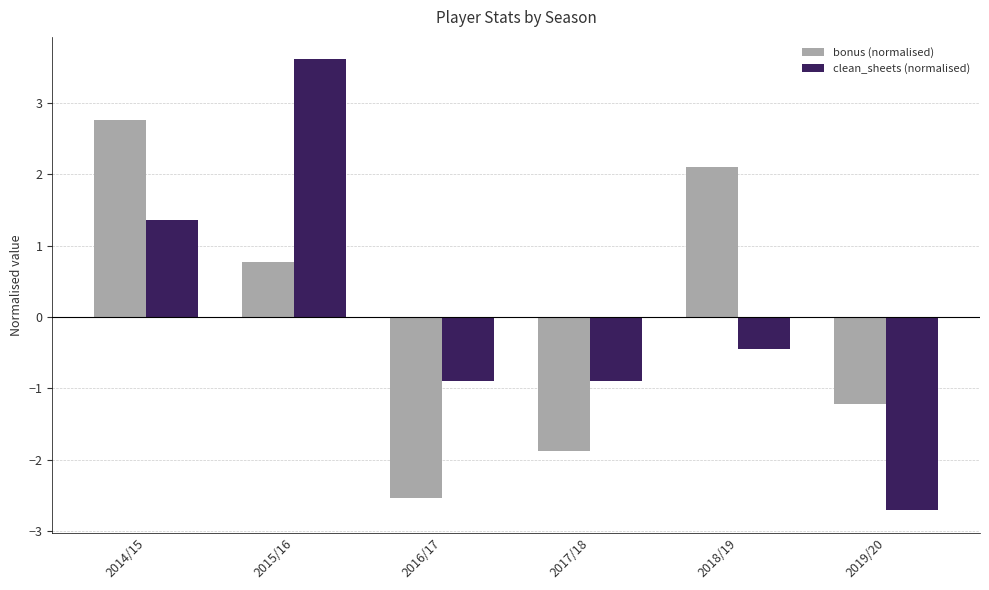

Reading left to right, list all the values displayed in this chart.

bonus (normalised): 2014/15=2.8	2015/16=0.8	2016/17=-2.5	2017/18=-1.9	2018/19=2.1	2019/20=-1.2
clean_sheets (normalised): 2014/15=1.4	2015/16=3.6	2016/17=-0.9	2017/18=-0.9	2018/19=-0.5	2019/20=-2.7